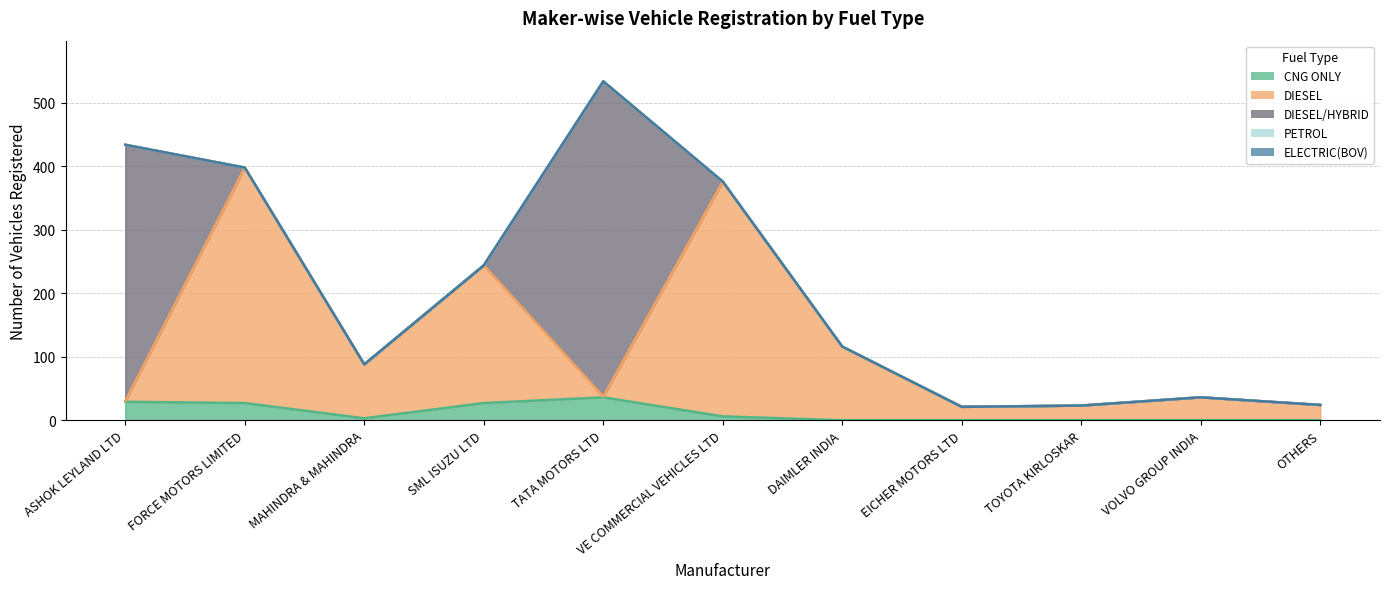

Which series has the widest spread of values?

DIESEL/HYBRID